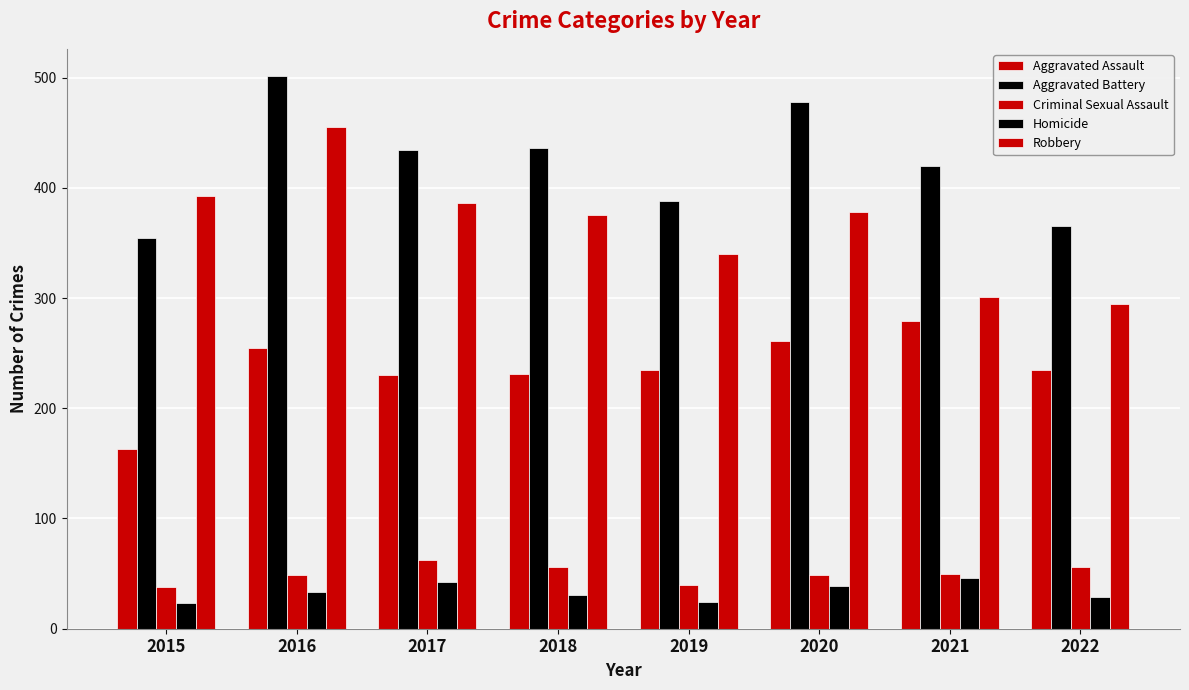

Reading left to right, transcribe all the data shown in this chart.

Aggravated Assault: 2015=163	2016=255	2017=230	2018=231	2019=235	2020=261	2021=279	2022=235
Aggravated Battery: 2015=354	2016=501	2017=434	2018=436	2019=388	2020=478	2021=420	2022=365
Criminal Sexual Assault: 2015=38	2016=49	2017=62	2018=56	2019=40	2020=49	2021=50	2022=56
Homicide: 2015=23	2016=33	2017=42	2018=31	2019=24	2020=39	2021=46	2022=29
Robbery: 2015=393	2016=455	2017=386	2018=375	2019=340	2020=378	2021=301	2022=295